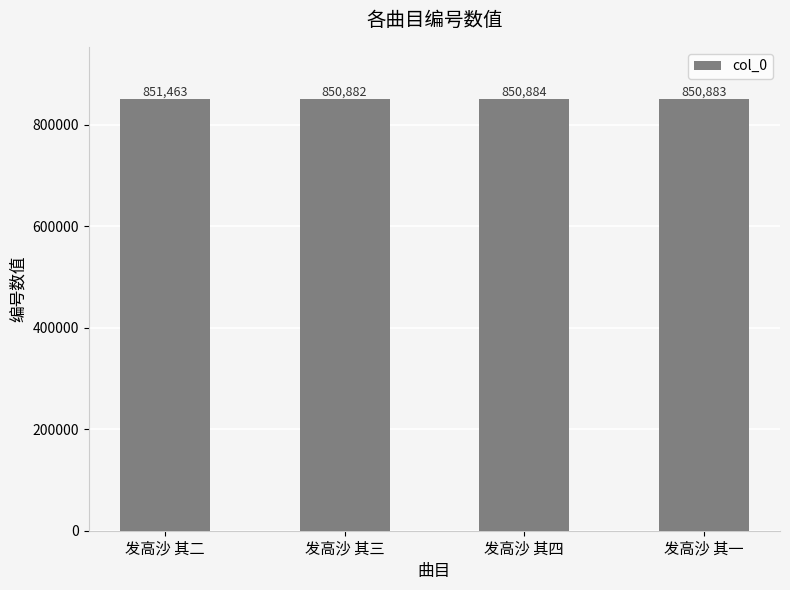

What is the difference between the values at 发高沙 其三 and 发高沙 其一?

1